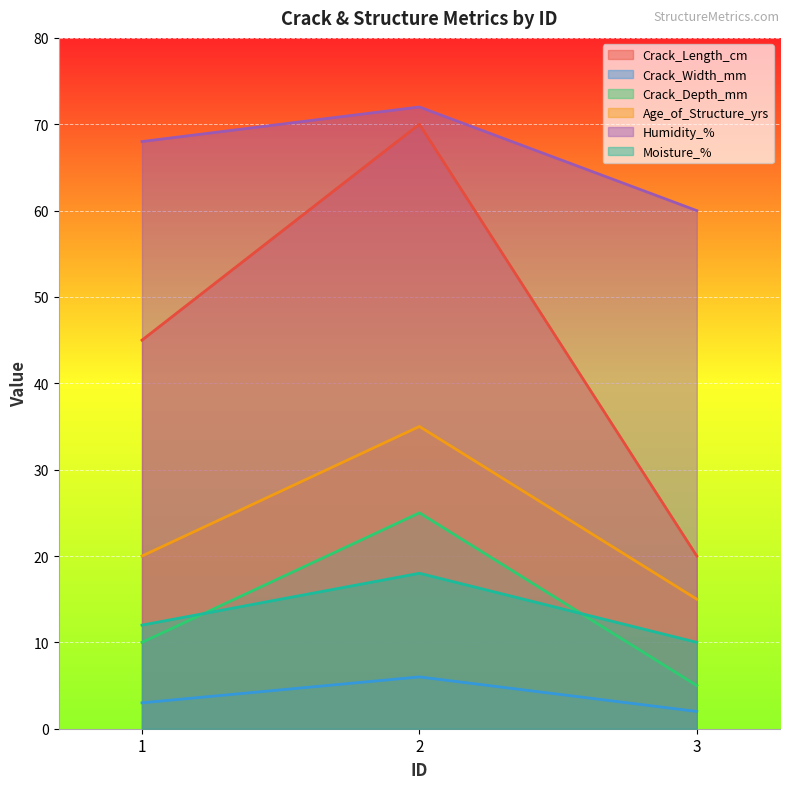

Which category has the highest value in the Humidity_% series?

2